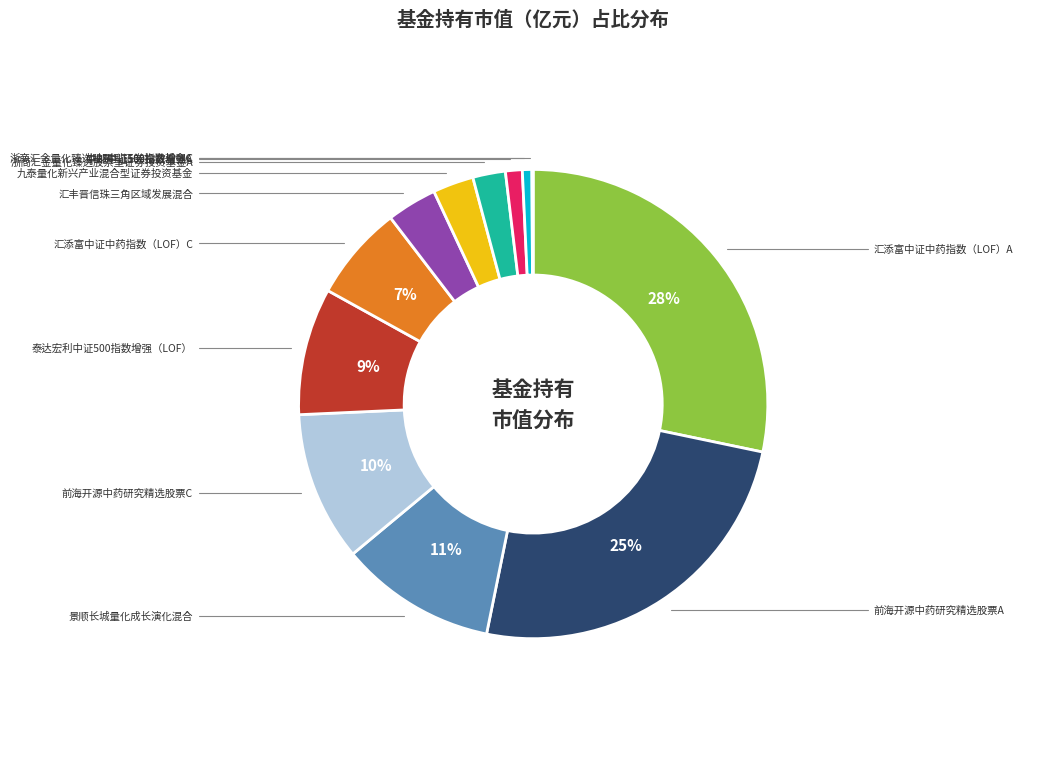

To the nearest percent, what is the average slice percentage?

8%